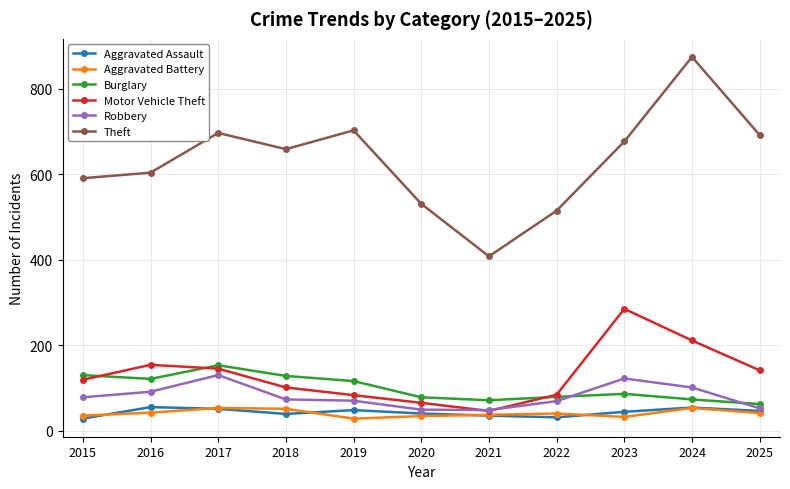

At which label does Theft reach its minimum?

2021